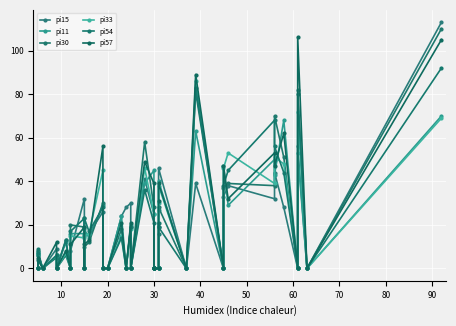

Is it true that pi57 equals 13 at 16?

False